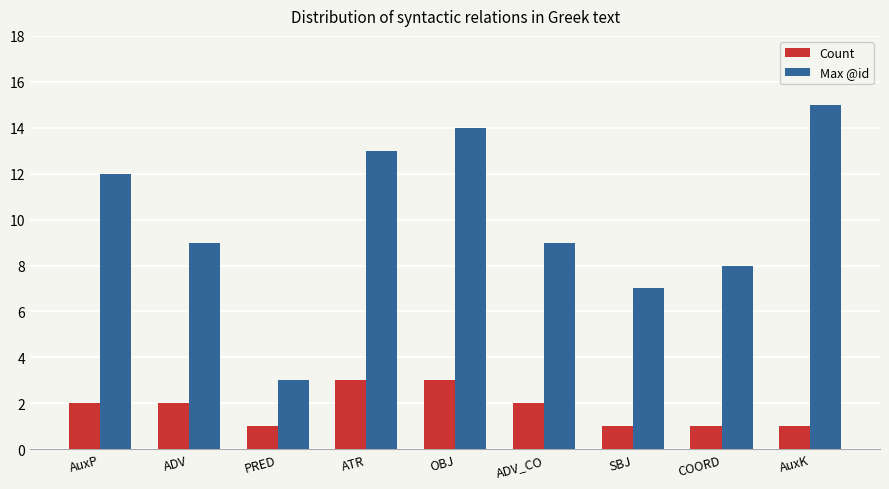

Where does the Max @id series first go above 9?

AuxP